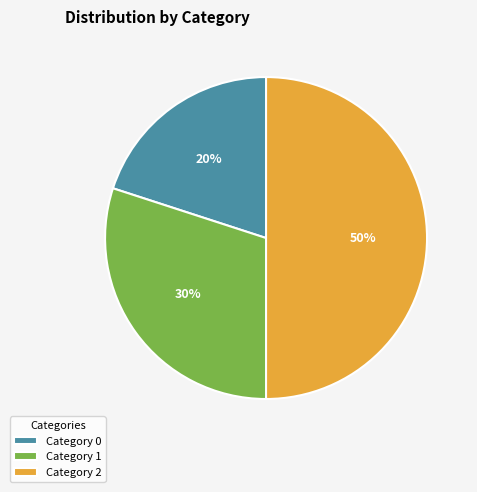

Rank the categories by value from lowest to highest.

Category 0, Category 1, Category 2